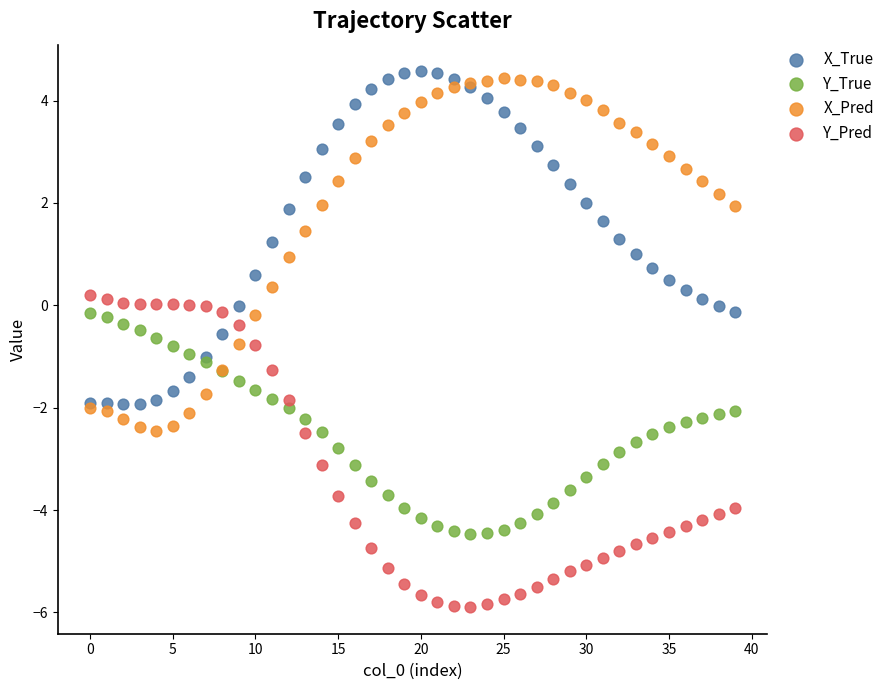

Which series contains the lowest Y value?

Y_Pred